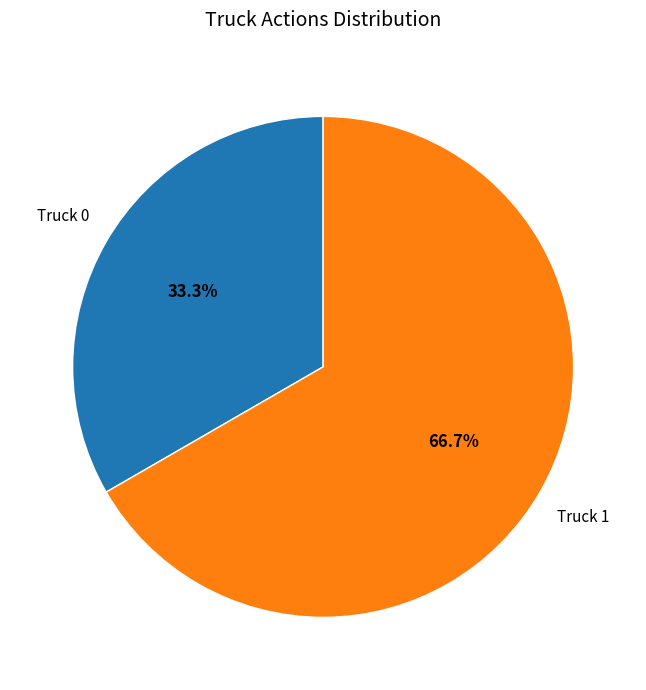

Is there a majority slice in this chart?

Yes